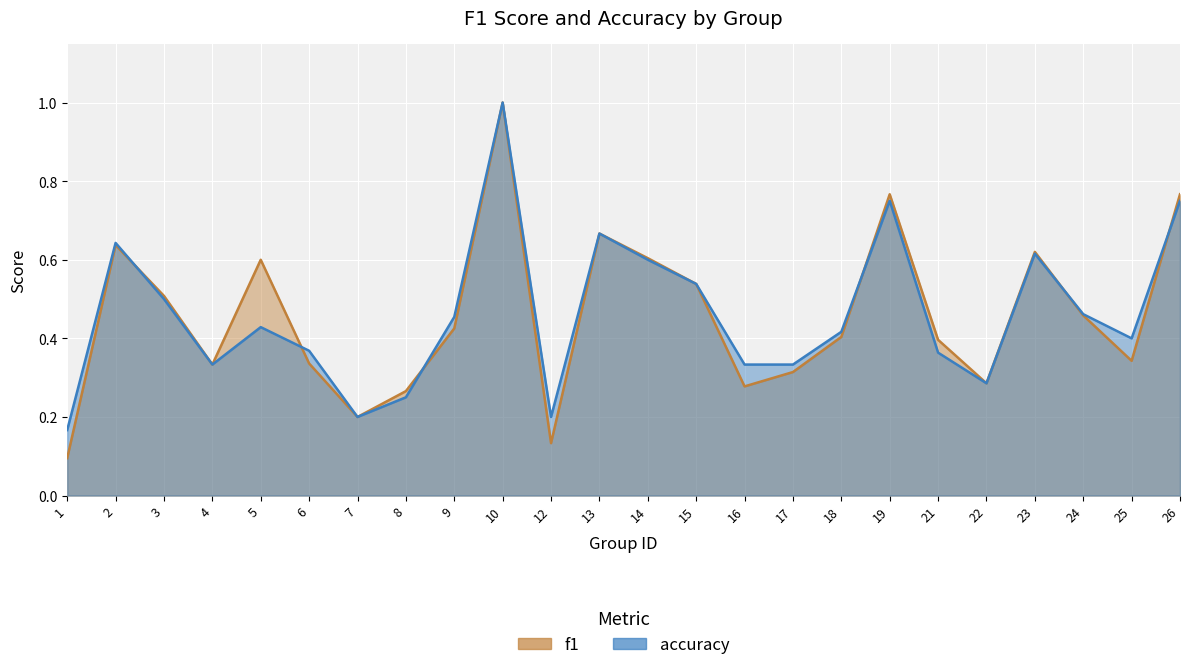

Between 19 and 18, which is larger?

19